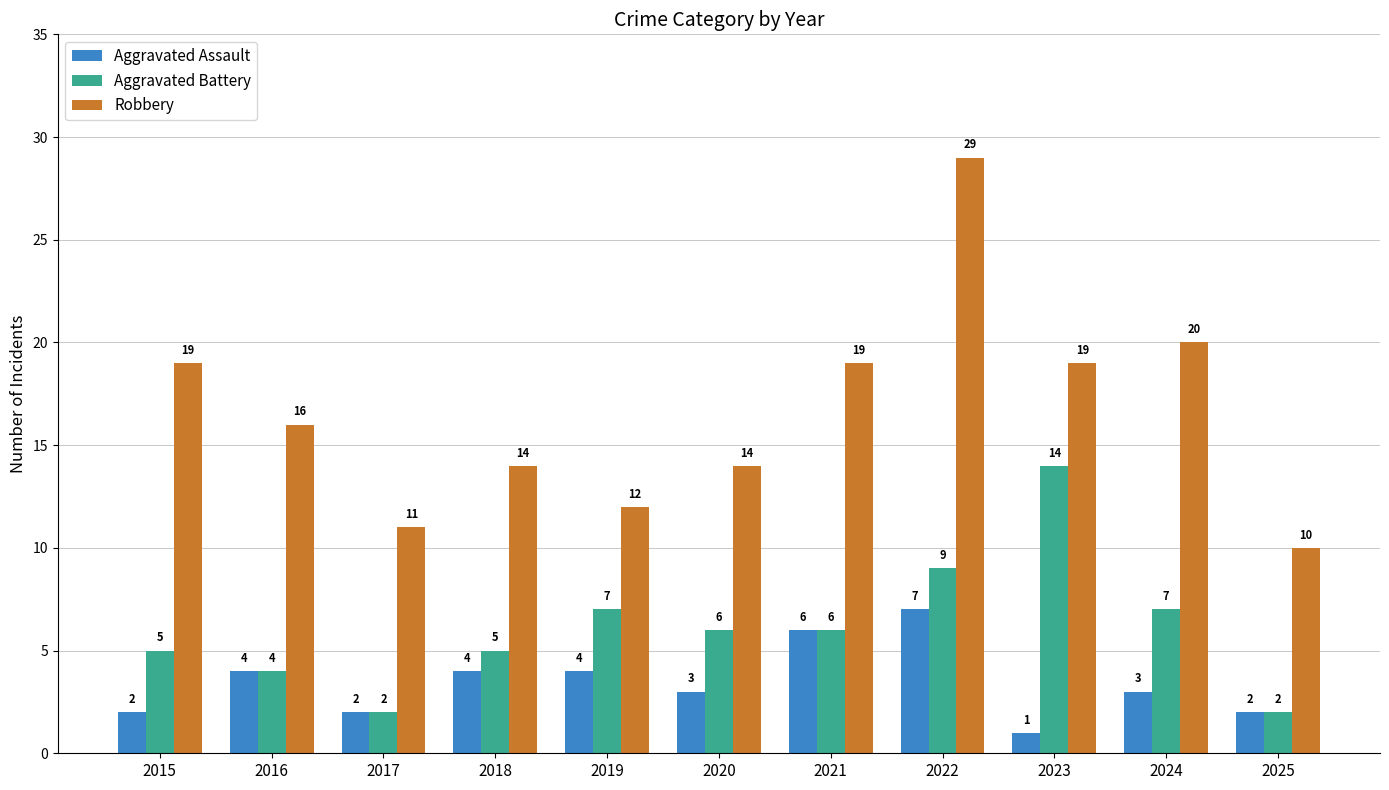

At which category is the sum across all series the highest?

2022